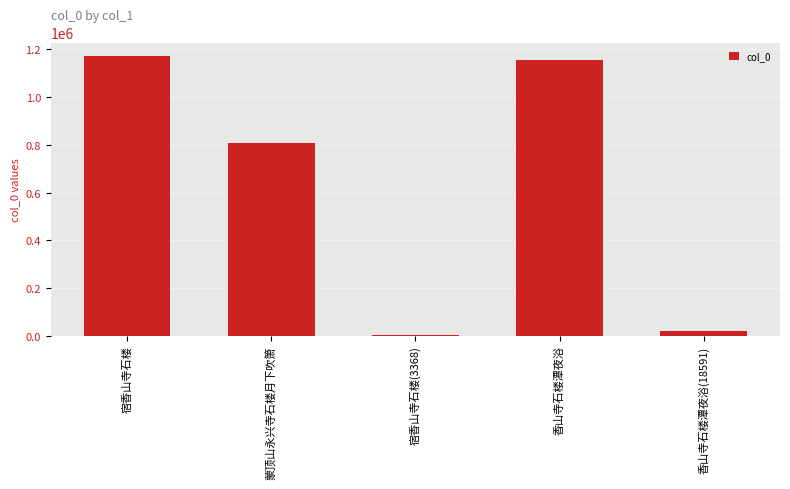

What is the sum of all values?

3158422